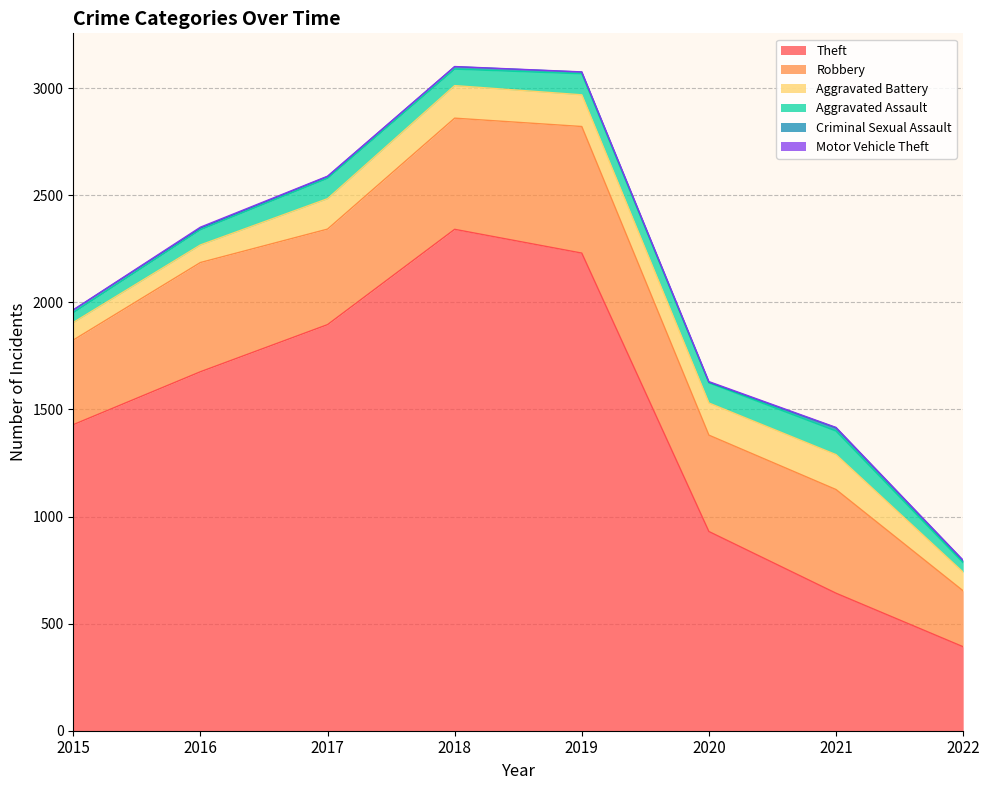

What is the minimum value shown in the chart?

1